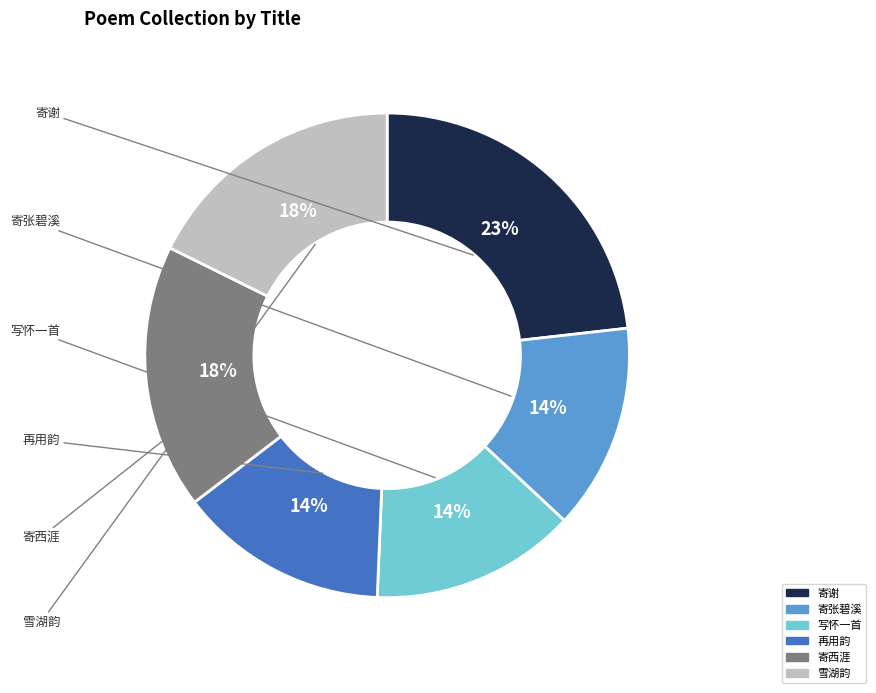

Is there a majority slice in this chart?

No